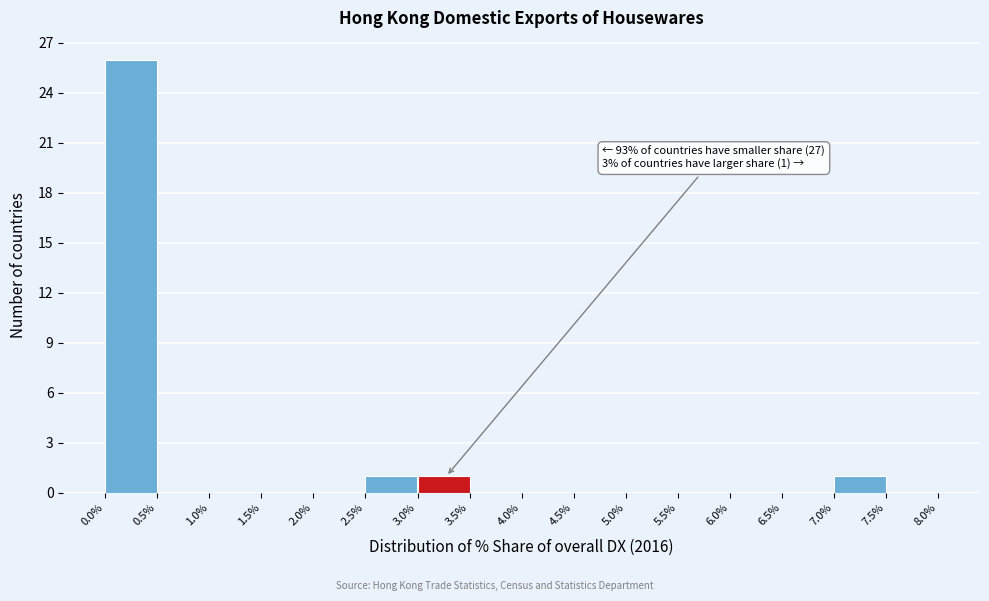

Over which range of the x-axis is the bar tallest?

0.0% to 0.5%